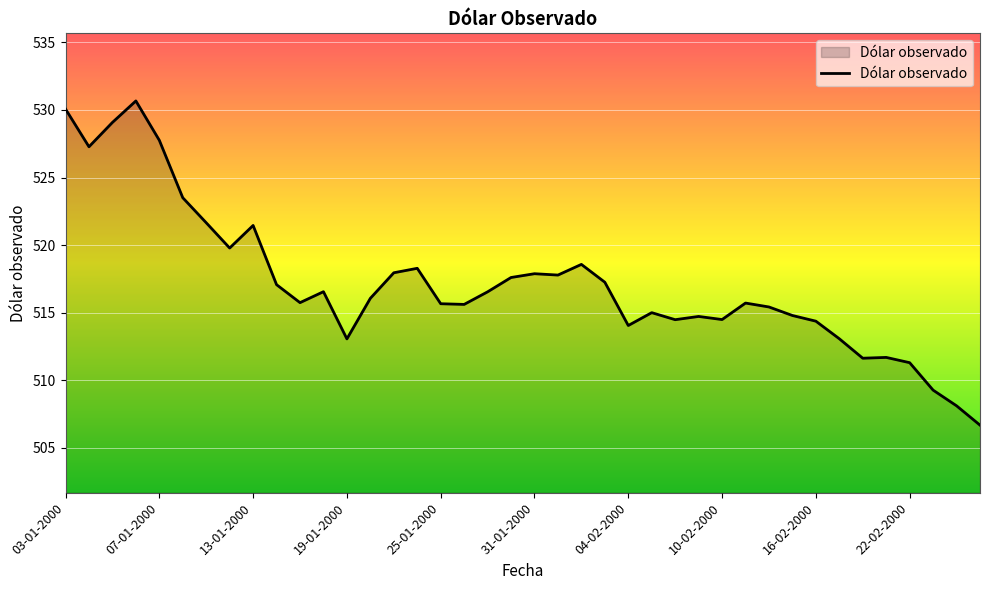

What is the greatest value displayed?

530.7